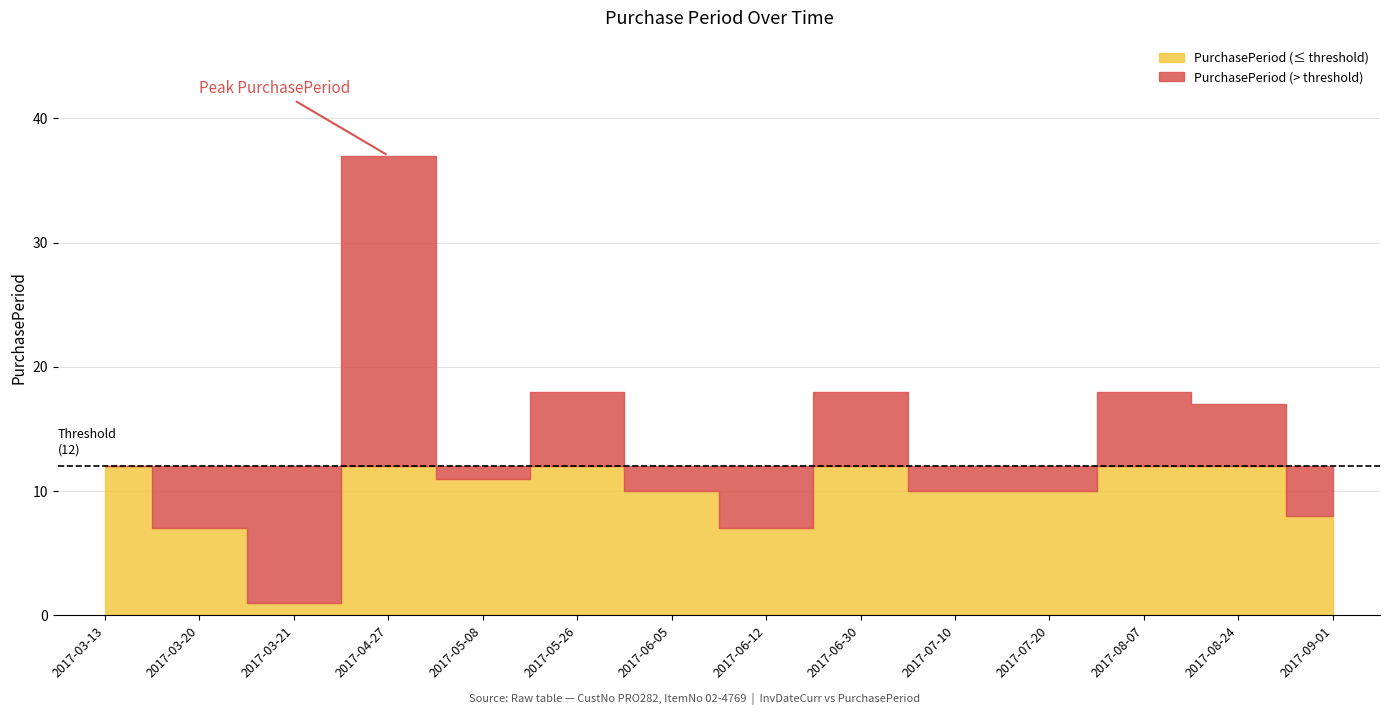

Reading left to right, what are all the values shown in this chart?

12	7	1	37	11	18	10	7	18	10	10	18	17	8